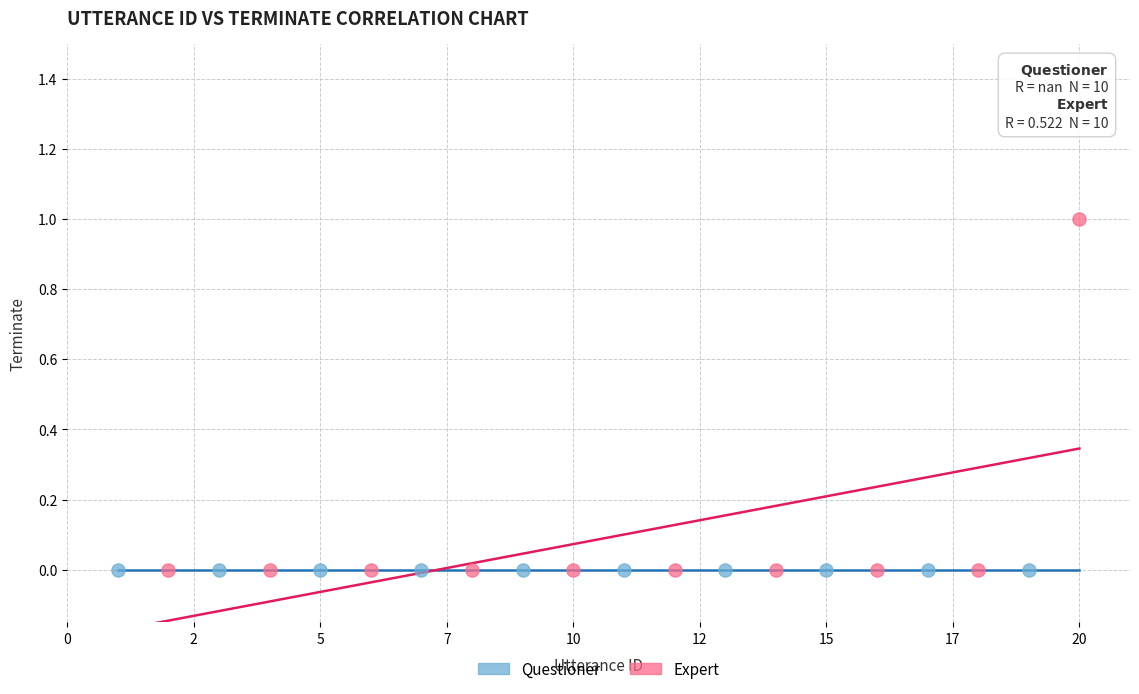

Which series reaches the maximum Y coordinate?

Expert